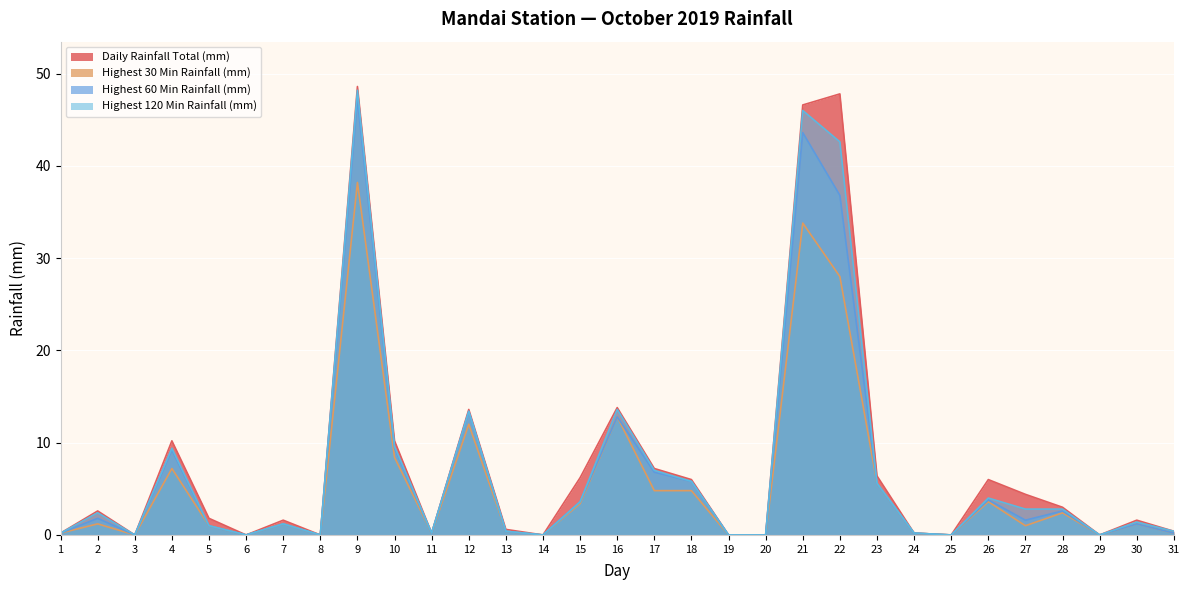

How many values in the Highest 60 Min Rainfall (mm) series are below 1?

13